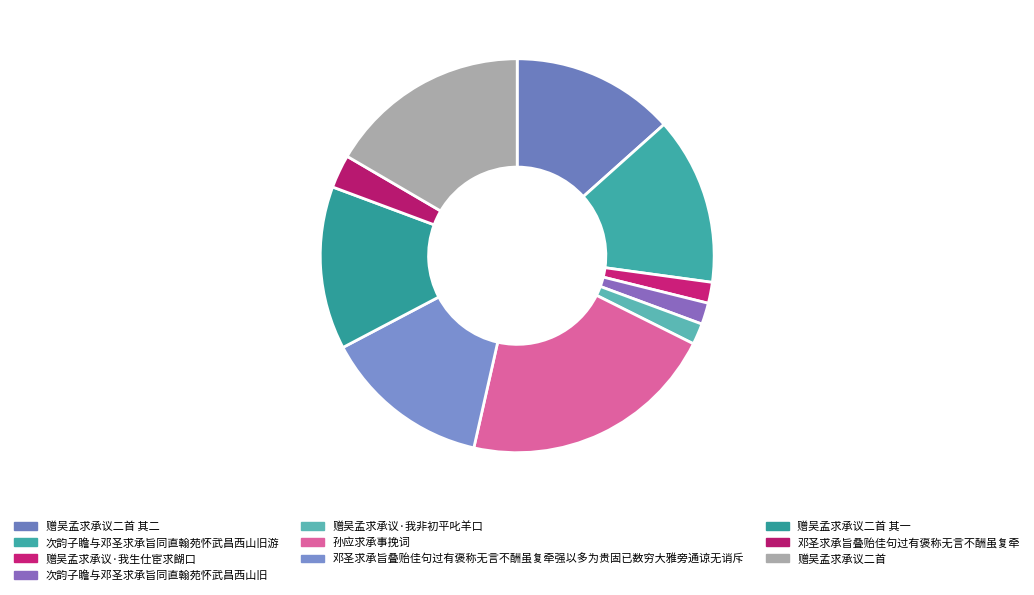

How many slices are in this pie chart?

10